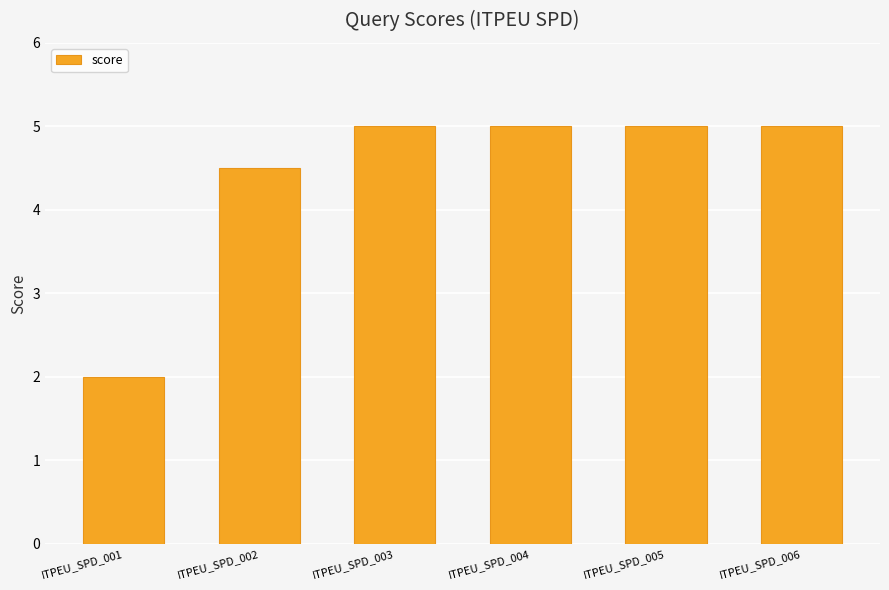

The value at ITPEU_SPD_001 is 3.1. True or false?

False